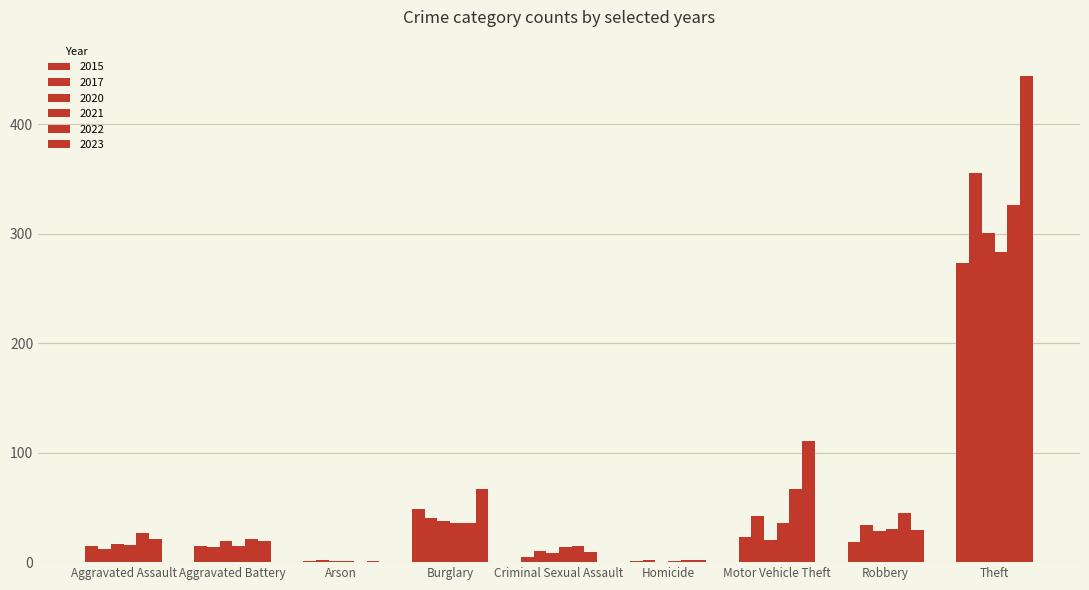

Is it true that 2015 equals 36 at Motor Vehicle Theft?

False